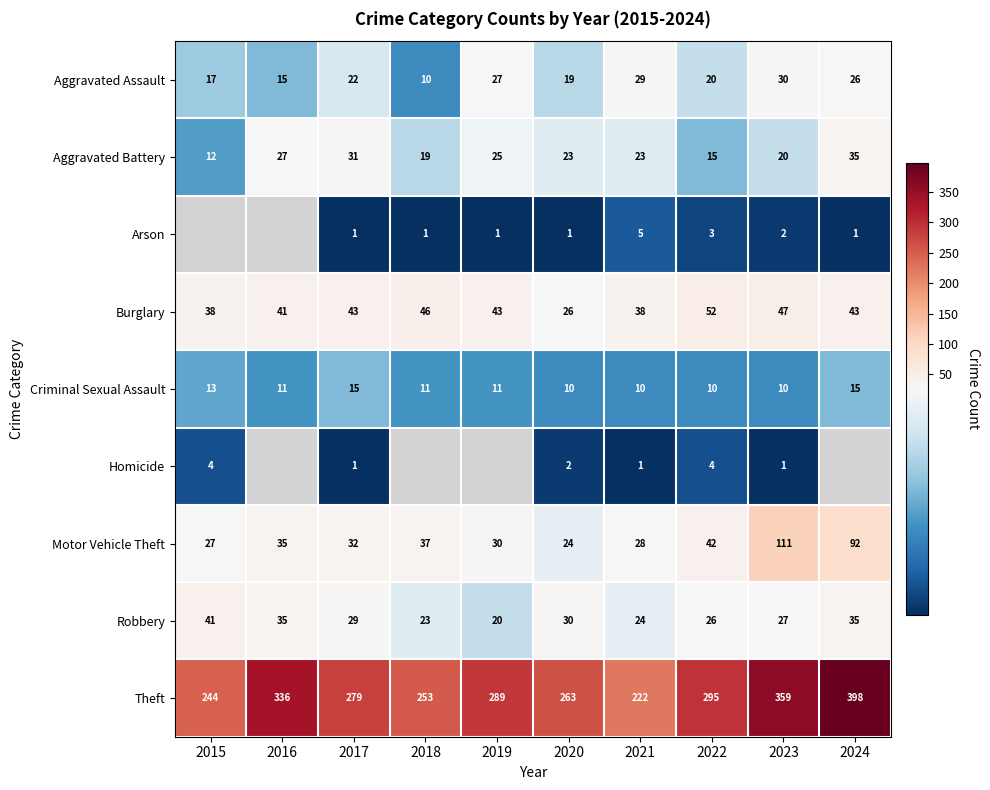

What is the spread (max minus min) of values at 2019?

288.0